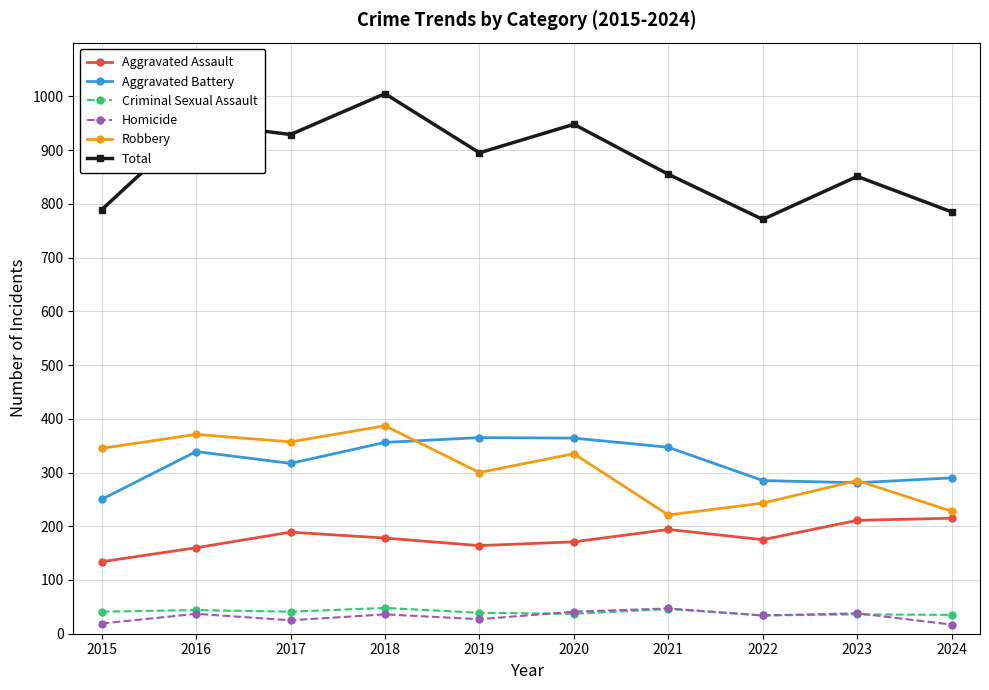

What is the lowest value of the Criminal Sexual Assault series?

34